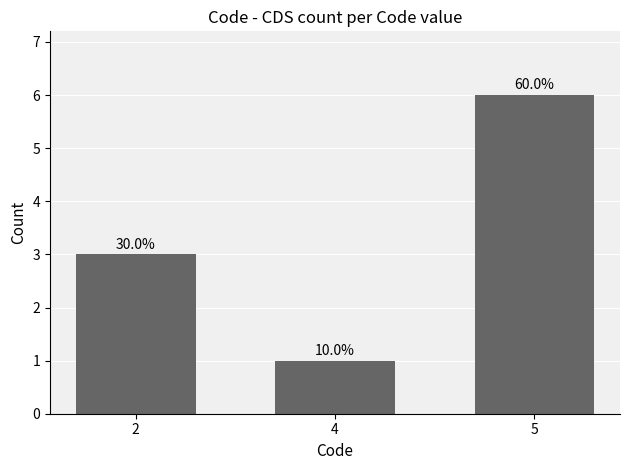

Are the bars horizontal?

No